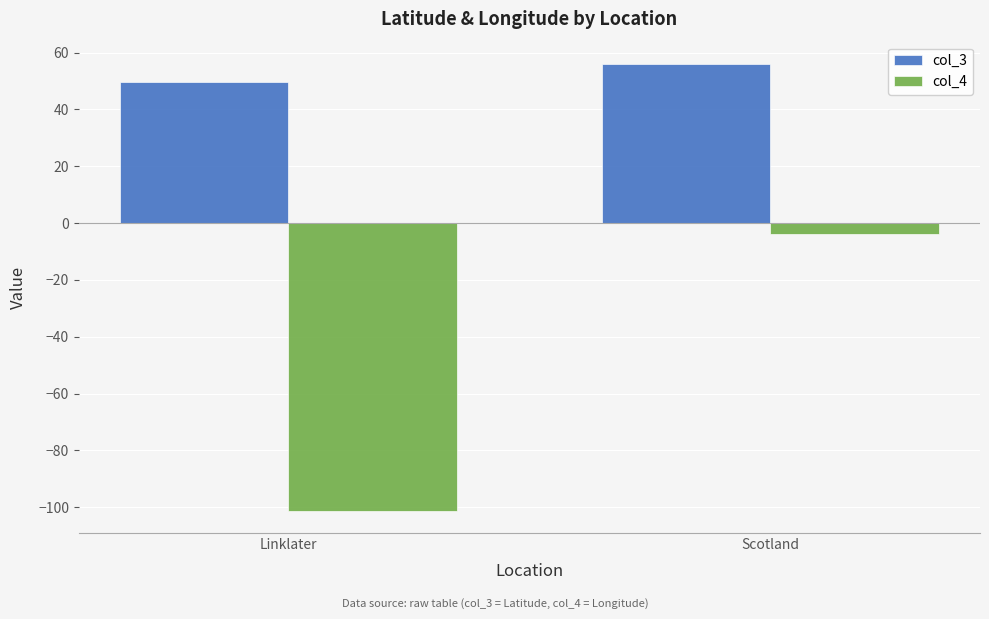

What is the value of the col_3 bar at the 2nd from the left?

56.0